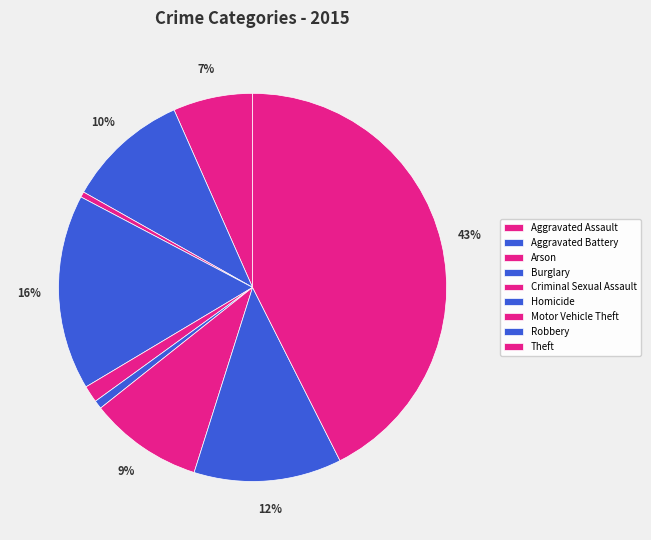

How many slices are in this pie chart?

9